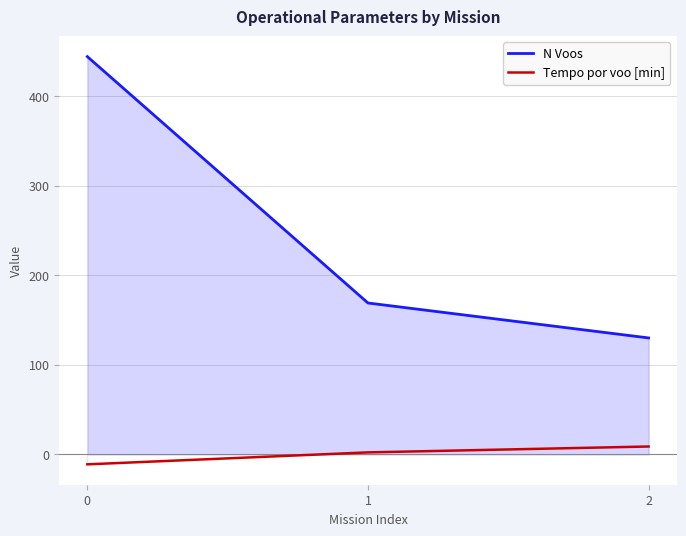

How many values in Tempo por voo [min] are above zero?

2